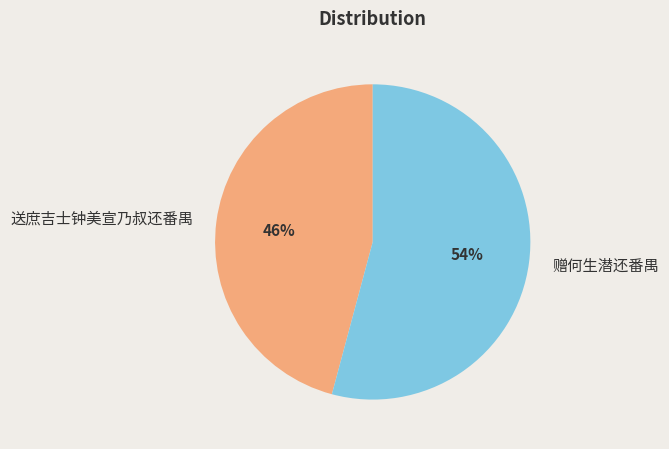

Does 赠何生潜还番禺 account for over 50% of the chart?

Yes